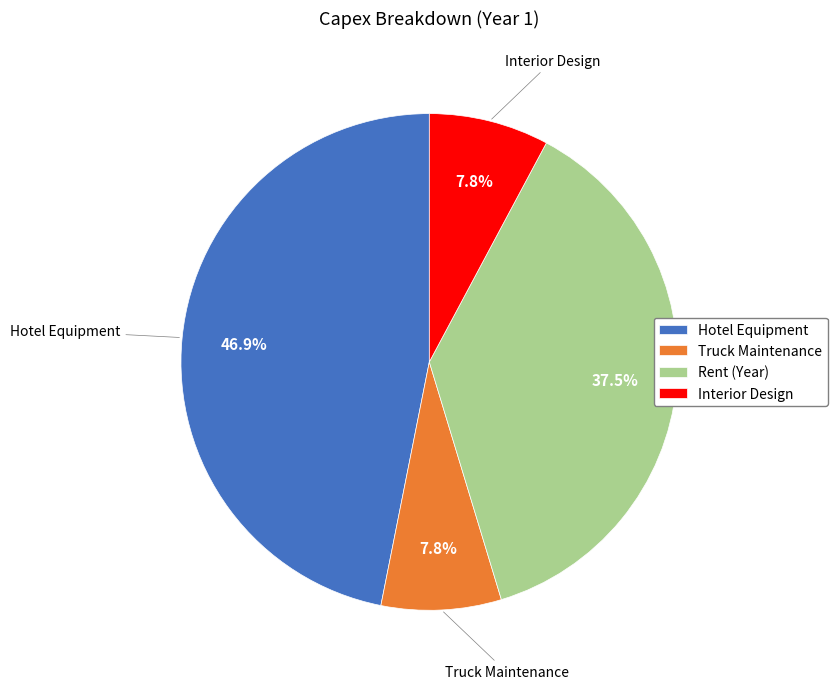

Is there a majority slice in this chart?

No